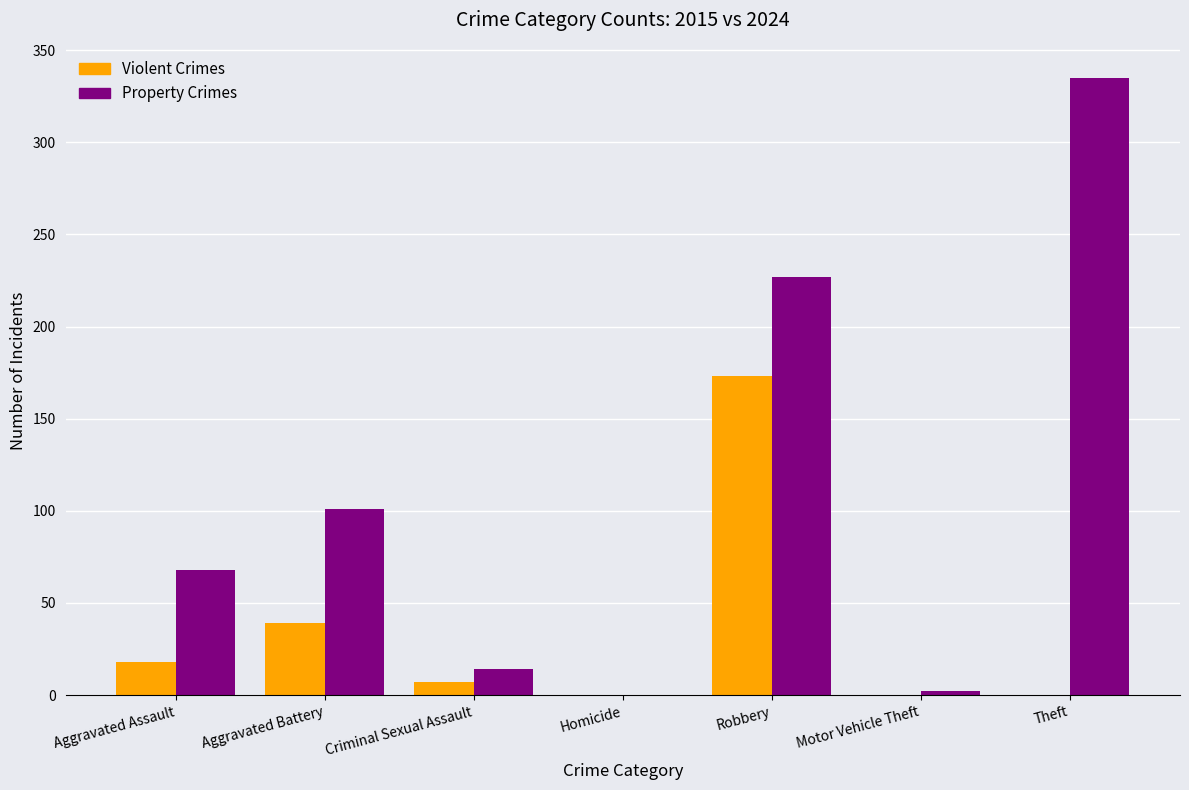

Which series changed the most between Aggravated Battery and Theft?

Property Crimes